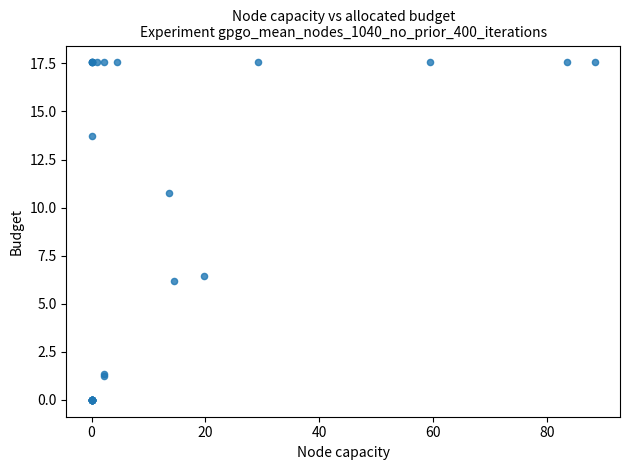

What Y value in the scatter plot is closest to 8?

6.4